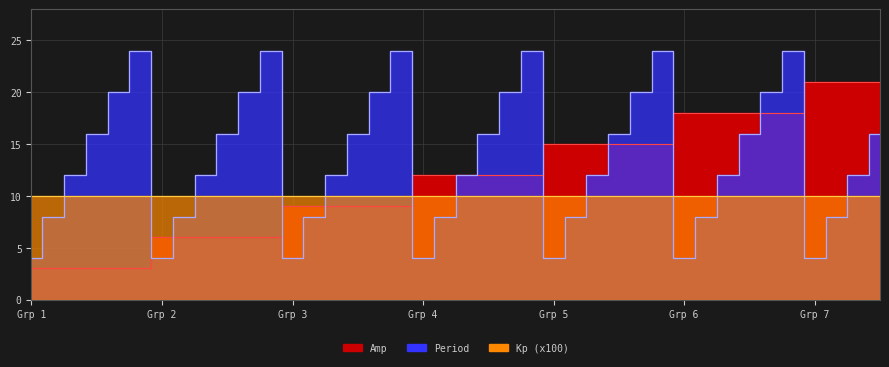

What is the value of the Period point at the 18th from the left?

24